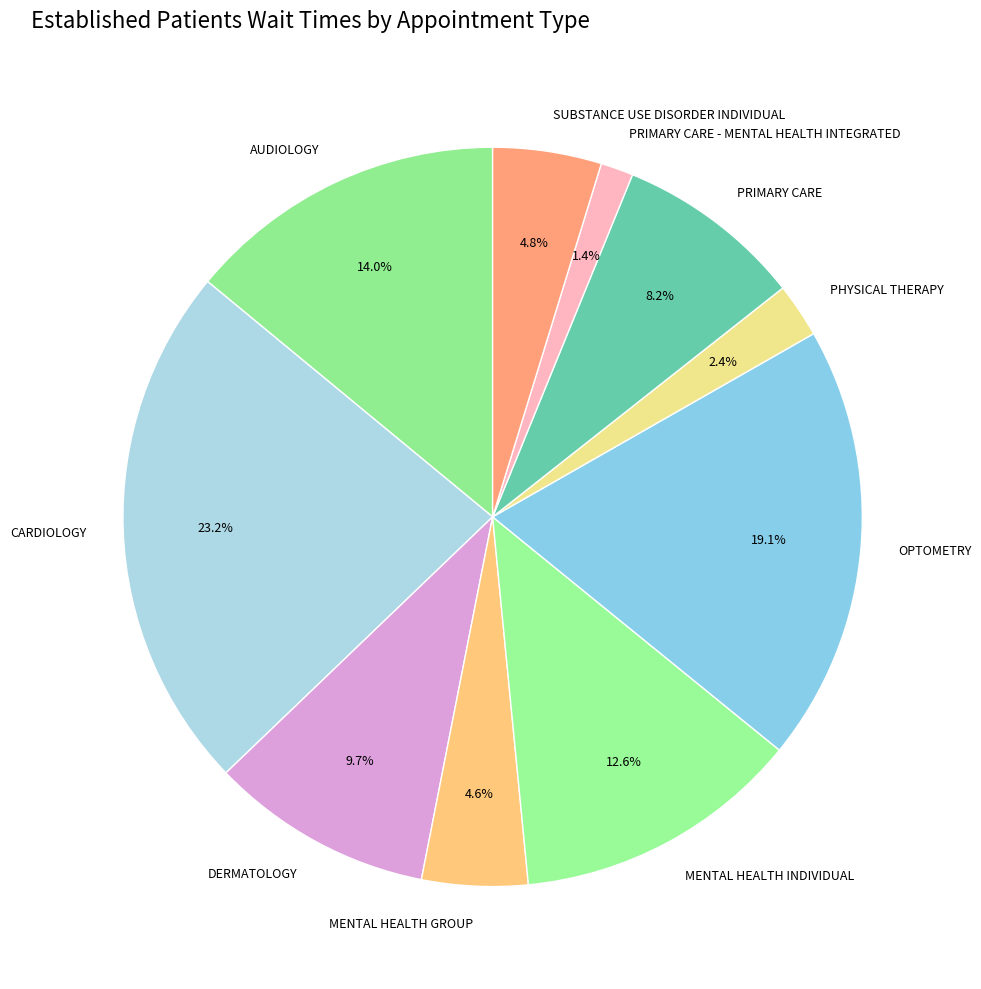

Which slice is the smallest?

PRIMARY CARE - MENTAL HEALTH INTEGRATED